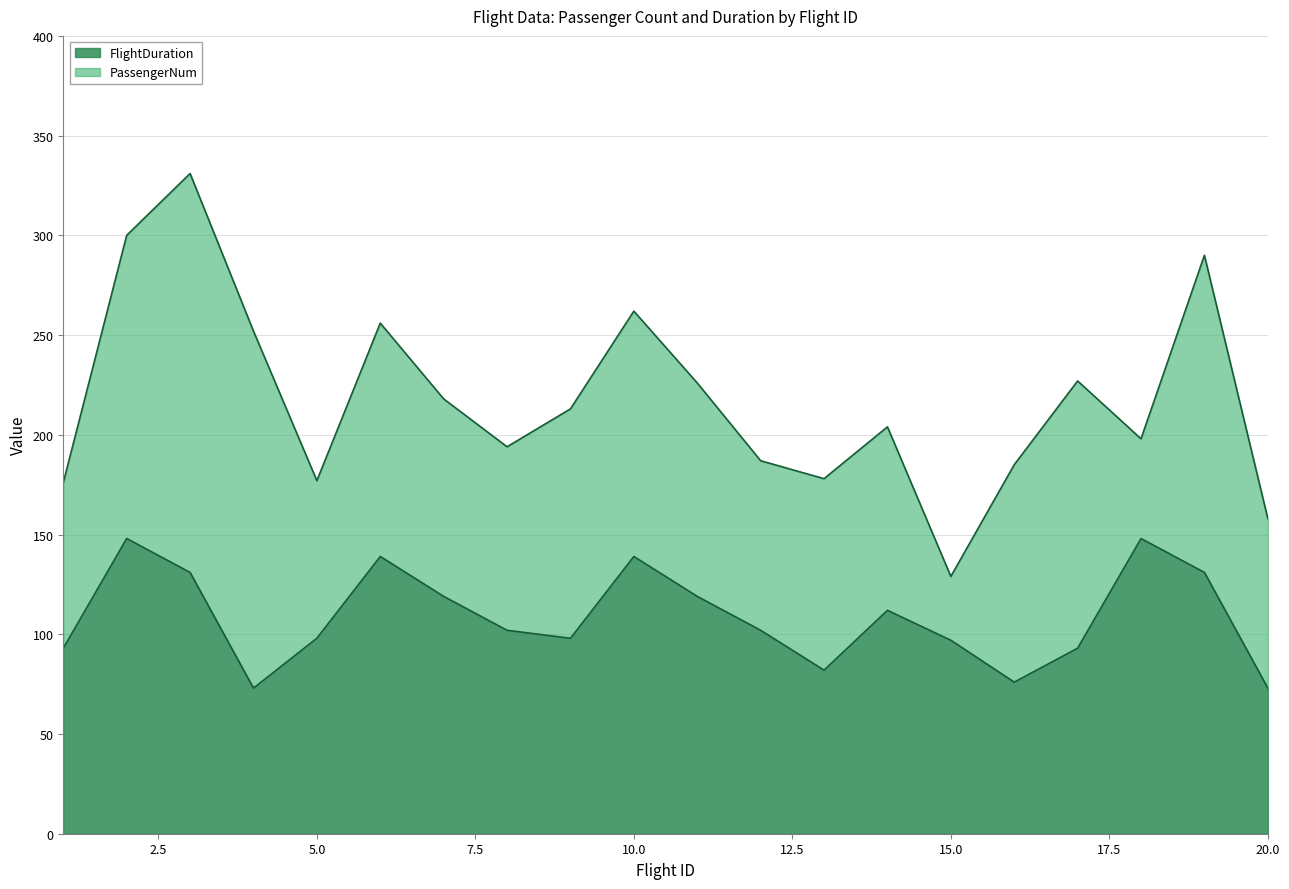

What is the minimum value shown in the chart?

73